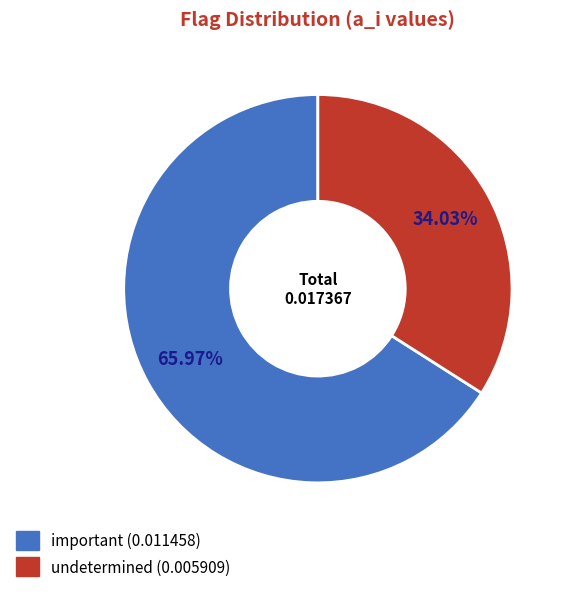

Do important and undetermined together represent more than half of the pie?

Yes